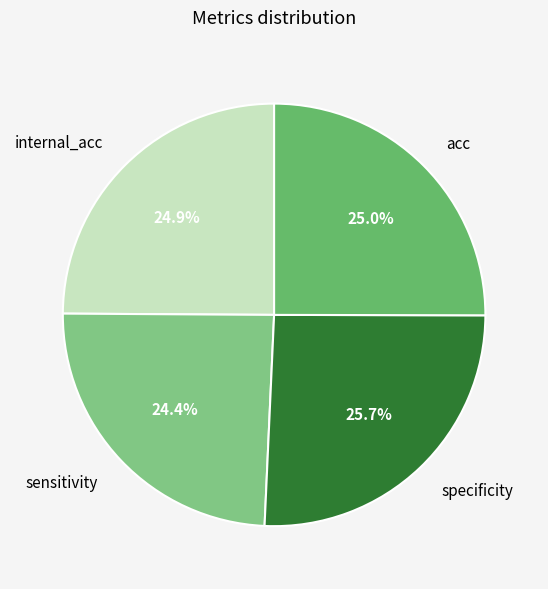

Approximately how many times larger is the value at specificity compared to acc?

1.0